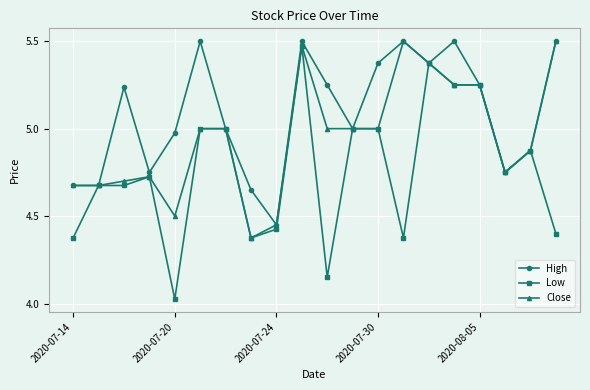

True or false: High has more than 1 points higher than both neighbors.

True